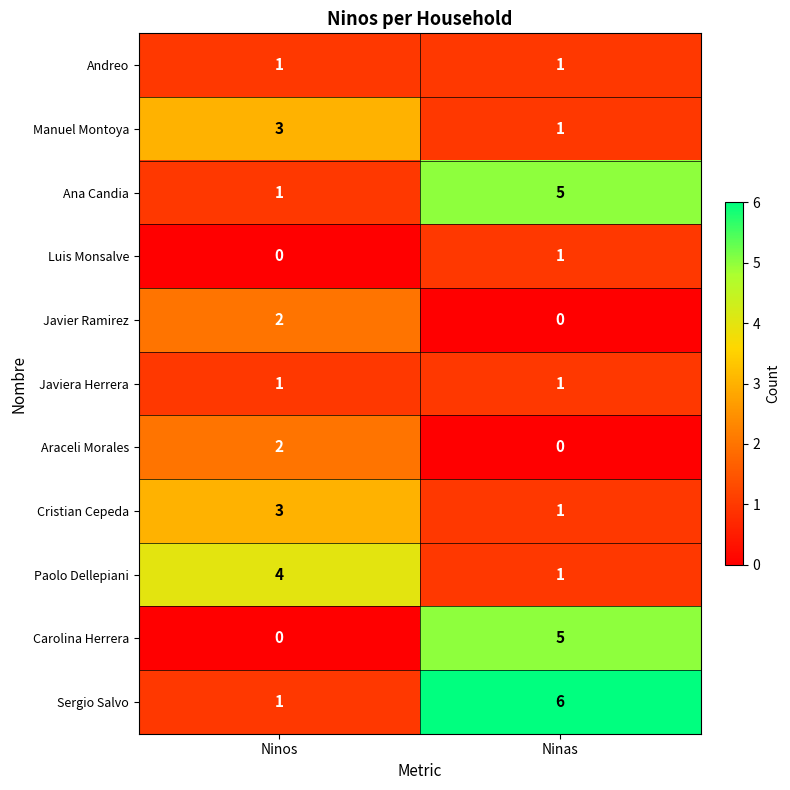

Which series has the largest total across all categories?

Sergio Salvo